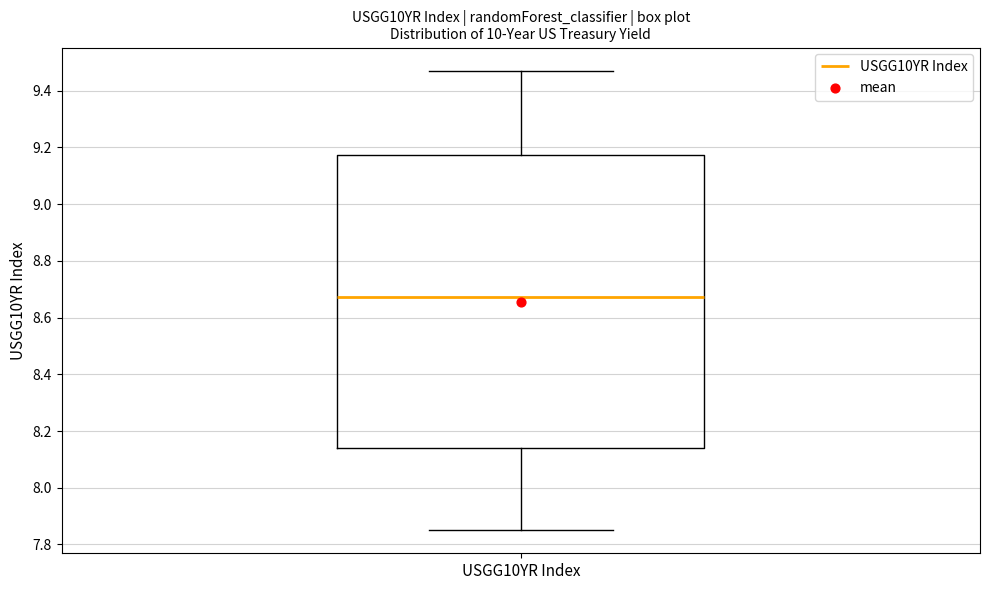

Transcribe this box plot: give where the median line is, the range the box spans, and where the two whiskers end, as read against the y-axis. The values are not printed on the chart, so give them approximately, as read against the axis.

median 8.68, box 8.14 to 9.18, whiskers 7.86 to 9.48